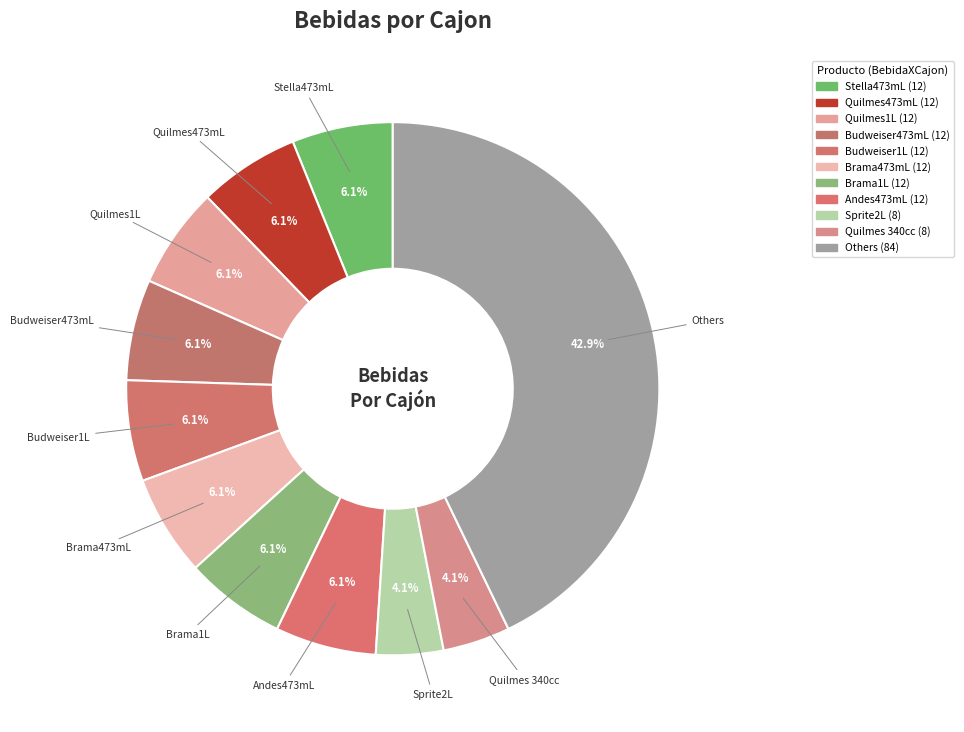

How many segments does this pie chart have?

11